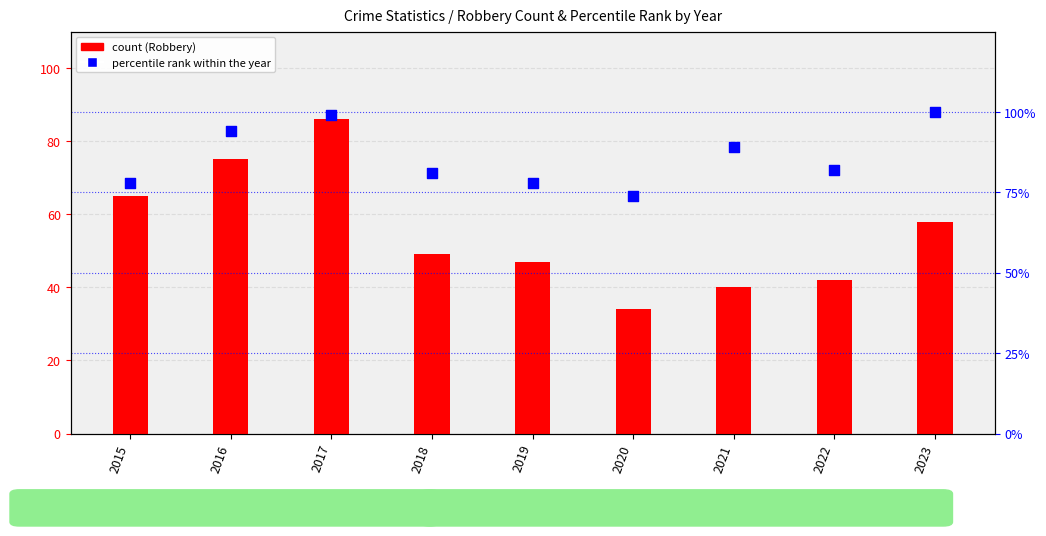

At how many categories does at least one series exceed 47?

9